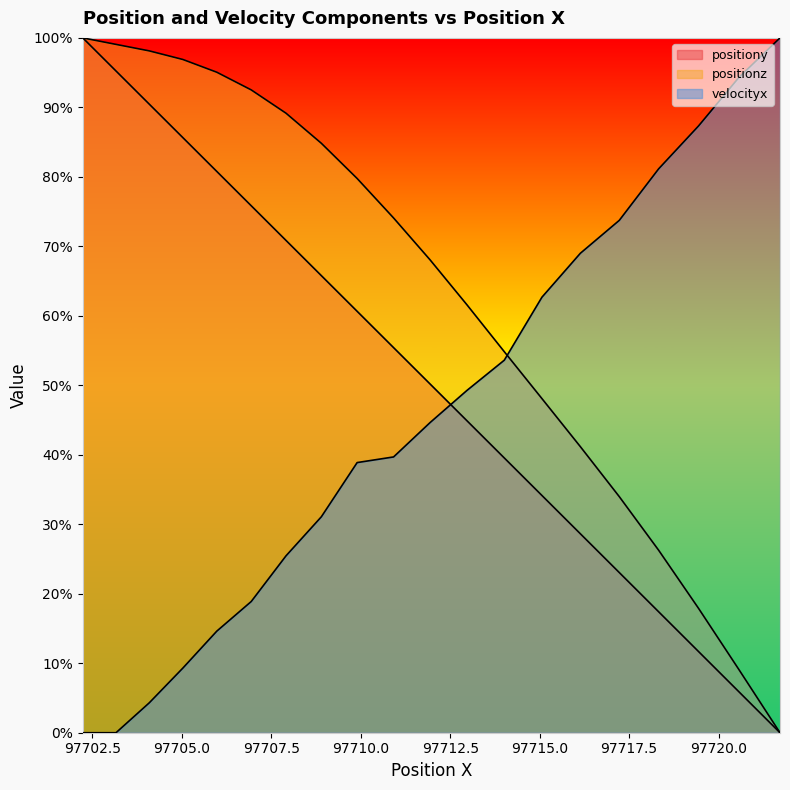

Which series has the largest range (max minus min)?

positiony